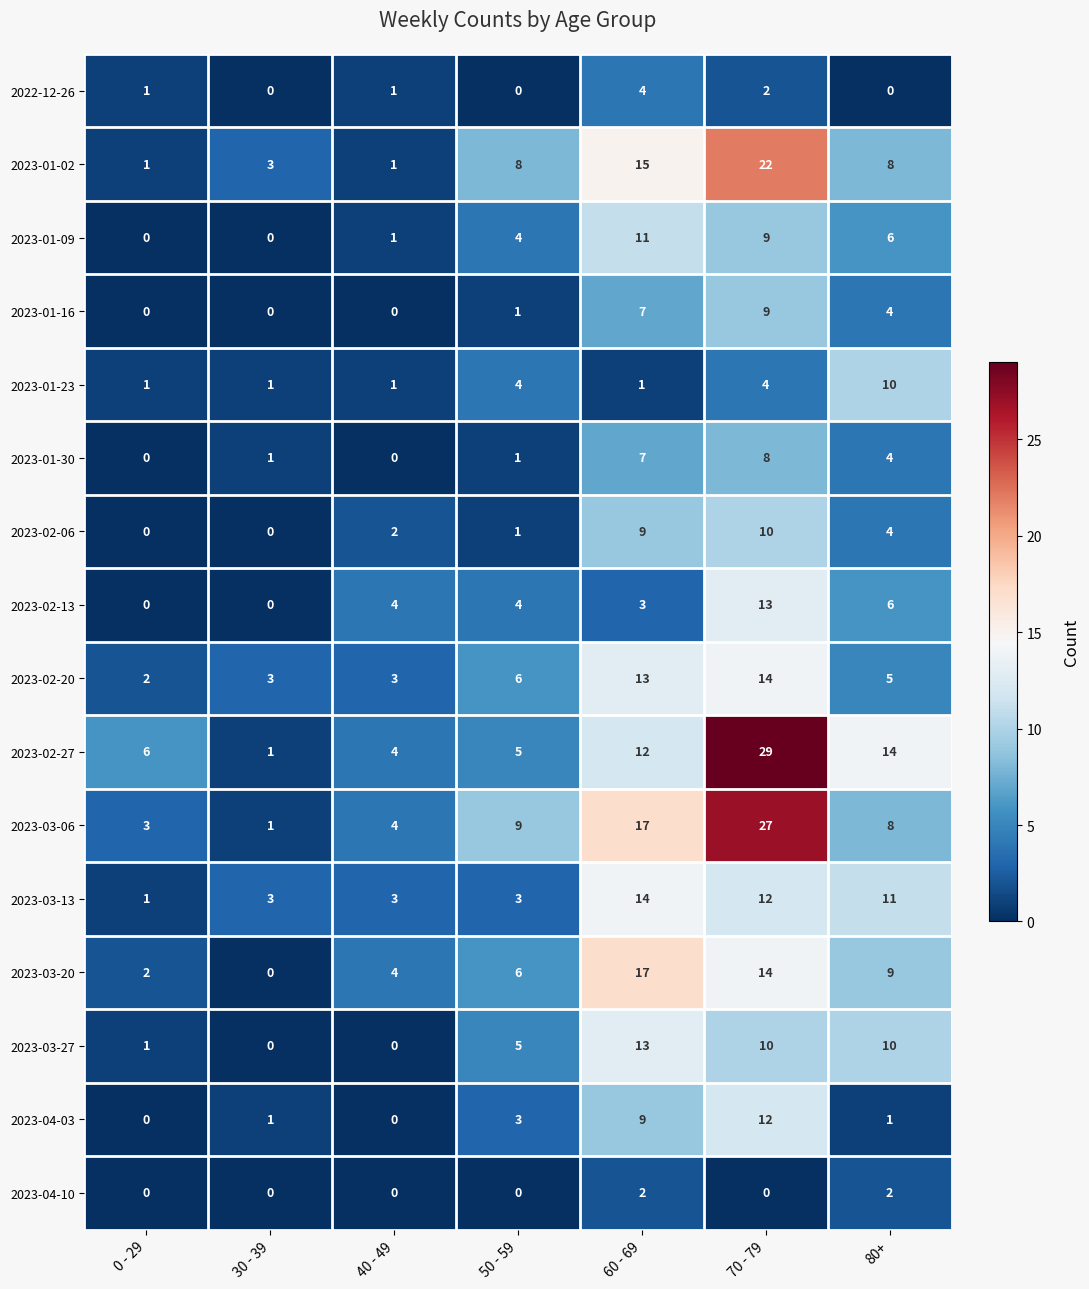

What is the spread (max minus min) of values at 50 - 59?

9